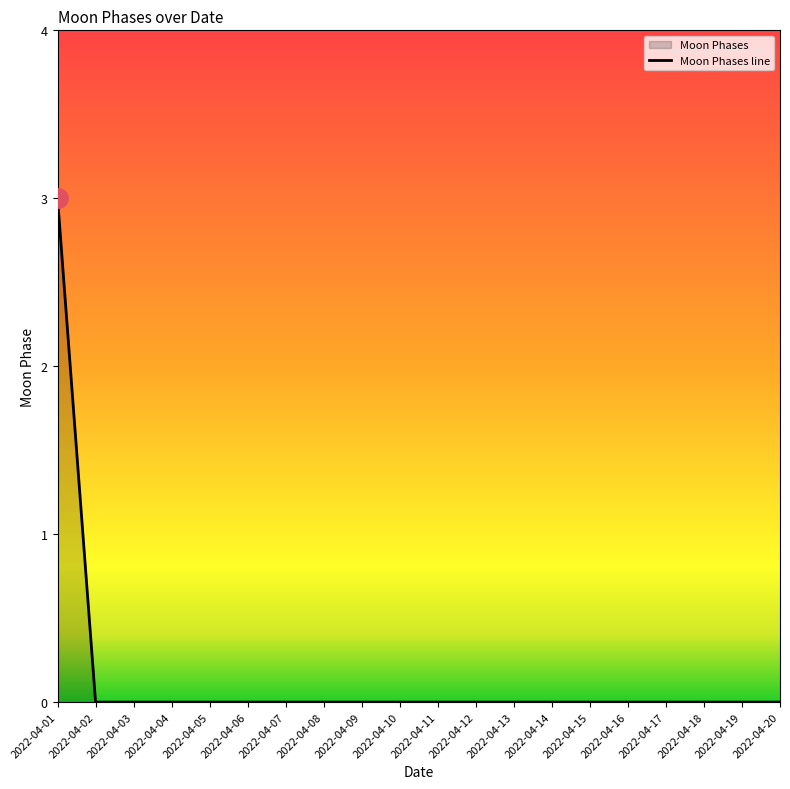

Reading left to right, list all the values displayed in this chart.

2022-04-01=3	2022-04-02=0	2022-04-03=0	2022-04-04=0	2022-04-05=0	2022-04-06=0	2022-04-07=0	2022-04-08=0	2022-04-09=0	2022-04-10=0	2022-04-11=0	2022-04-12=0	2022-04-13=0	2022-04-14=0	2022-04-15=0	2022-04-16=0	2022-04-17=0	2022-04-18=0	2022-04-19=0	2022-04-20=0